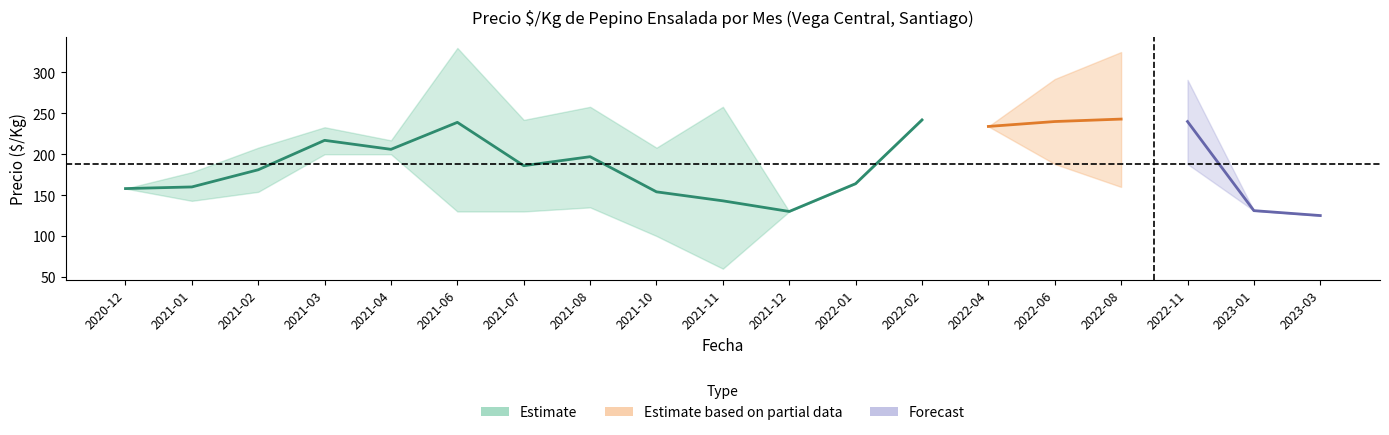

True or false: precio_max has more than 0 points higher than both neighbors.

True